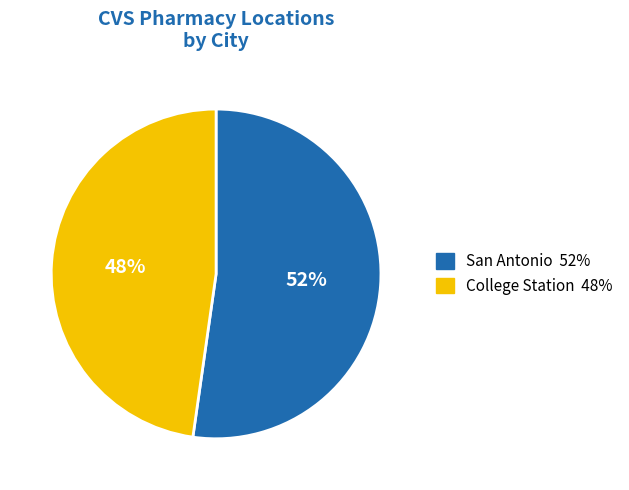

Does College Station account for over 50% of the chart?

No